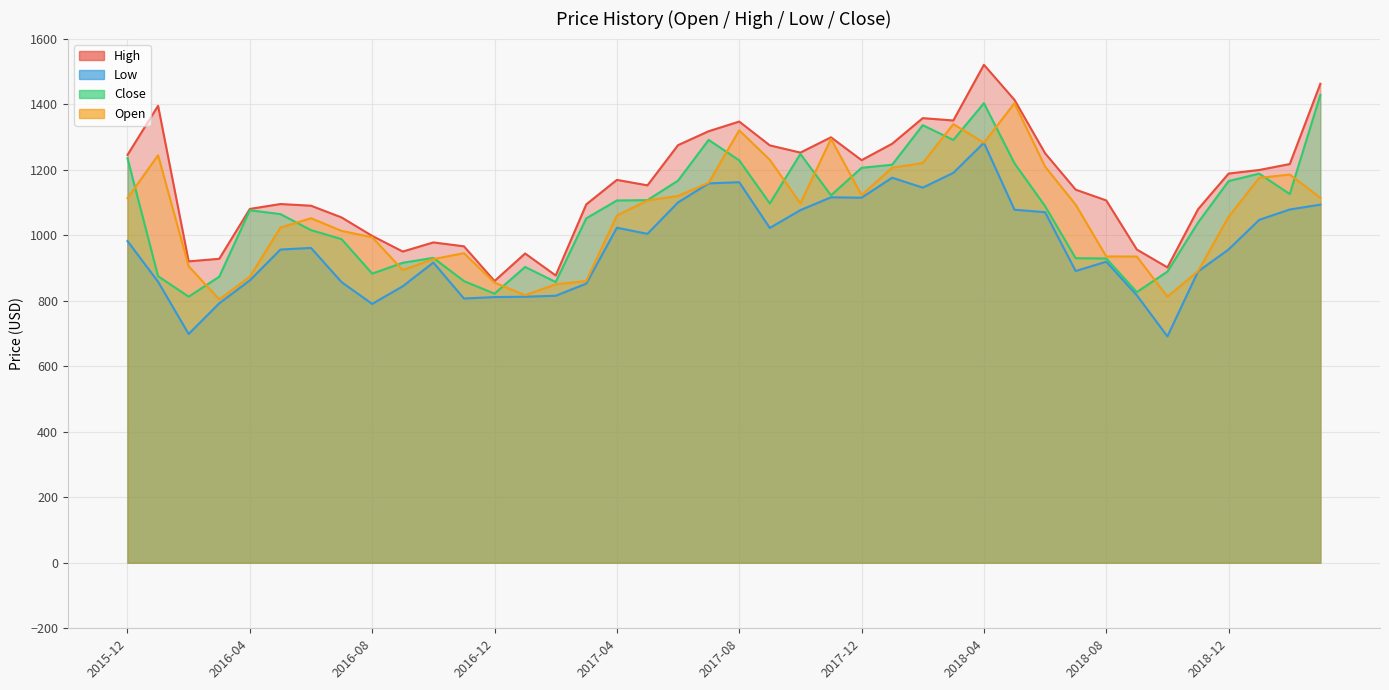

The value of Close at 2017-06 is 1166.6. True or false?

True